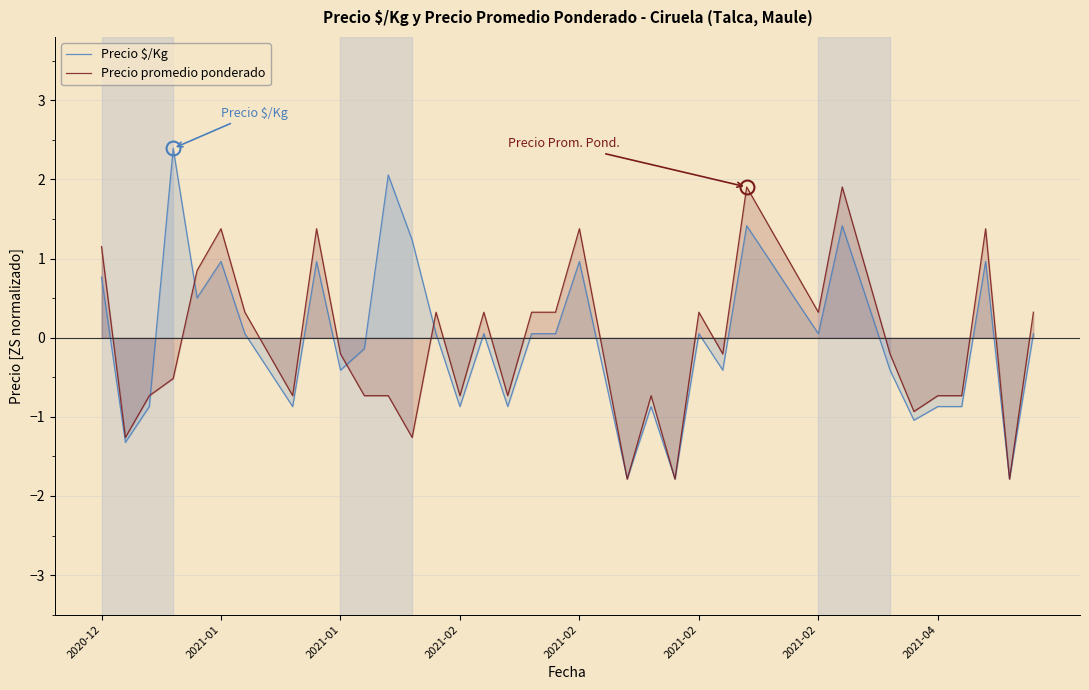

How many times do Precio $/Kg and Precio promedio ponderado cross each other?

10